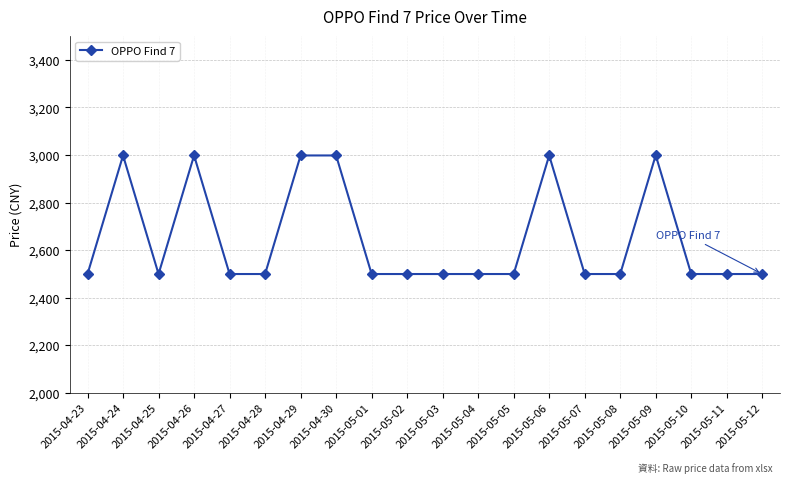

What is the minimum value shown in the chart?

2499